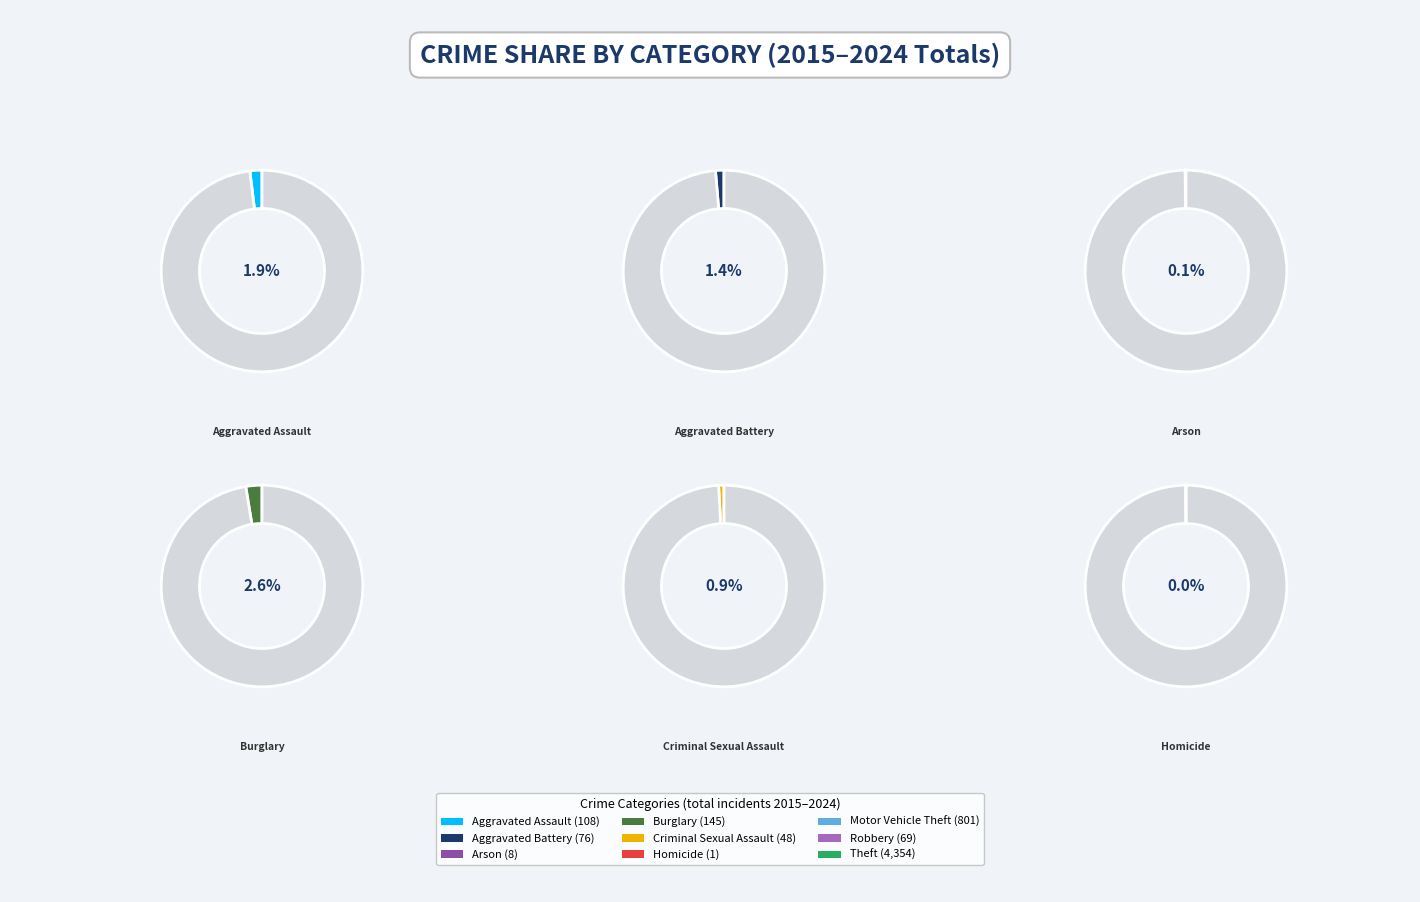

To the nearest percent, what portion does Criminal Sexual Assault represent?

1%